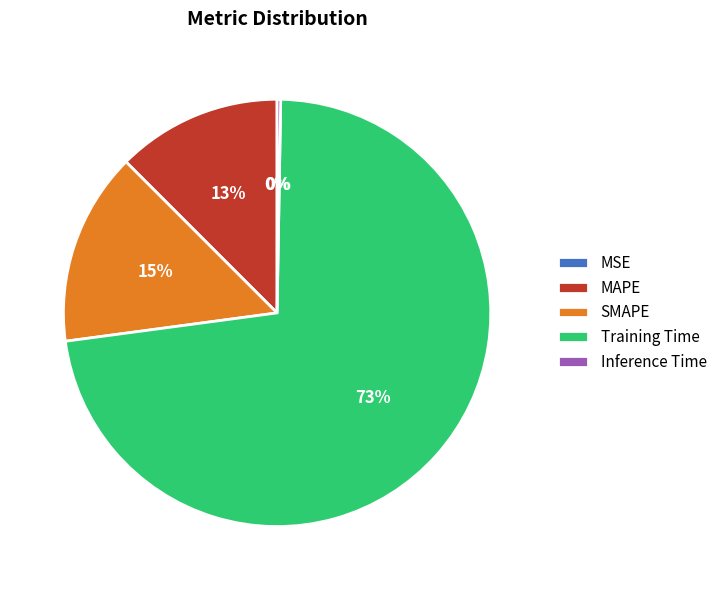

Which category has the biggest portion of the pie?

Training Time